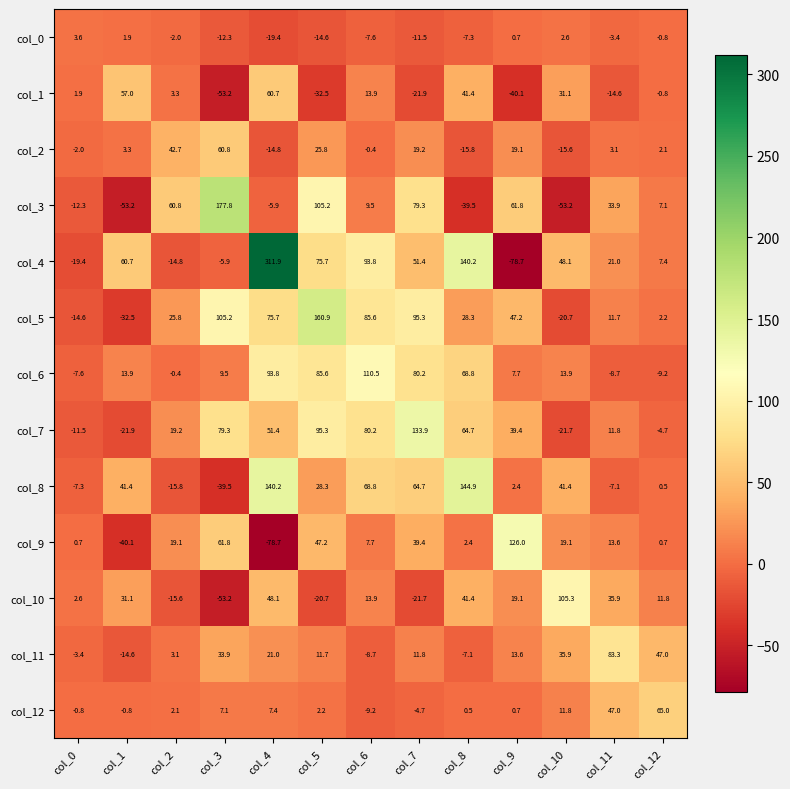

What is the greatest value displayed?

311.9